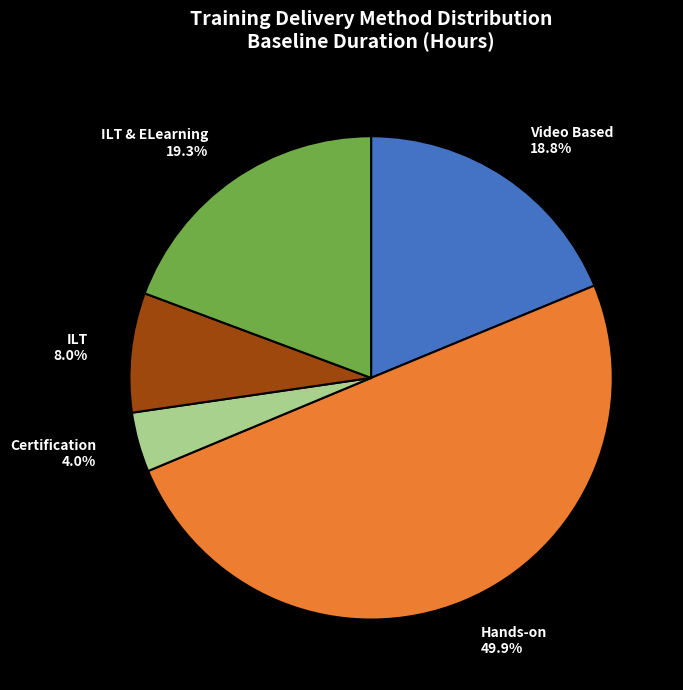

Count the number of slices in the pie.

5